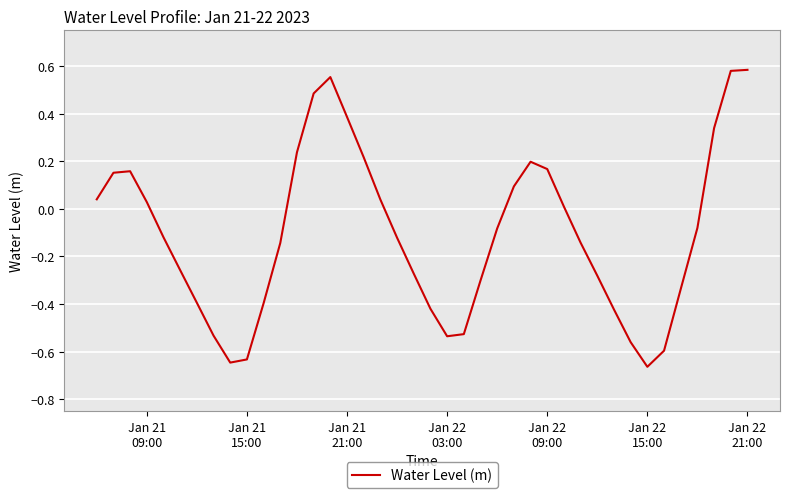

What is the difference between the maximum and minimum values?

1.2